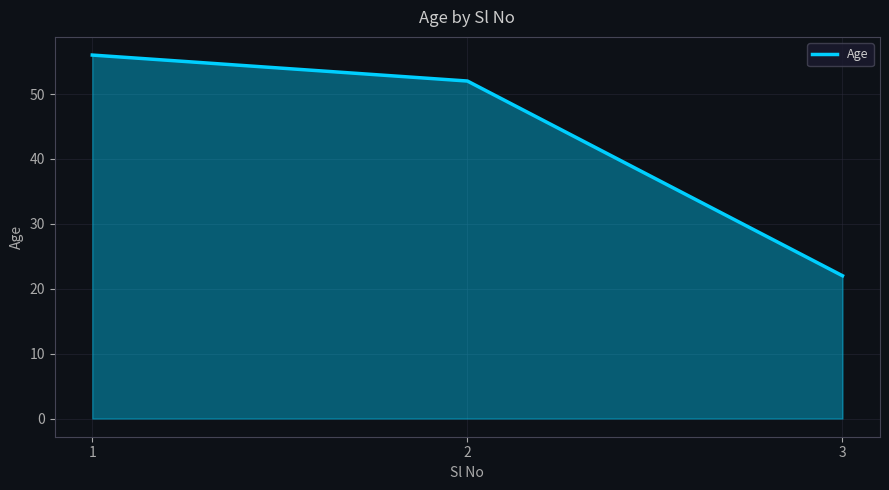

What is the change in value from 1 to 3?

-34